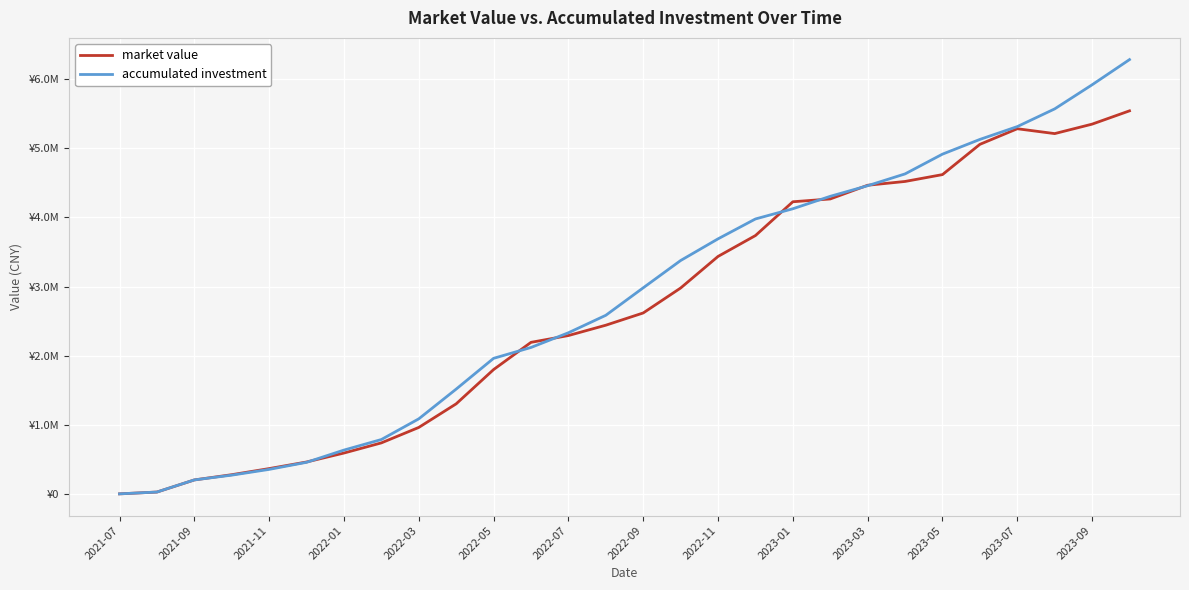

What are all the series names shown in the legend?

market value, accumulated investment